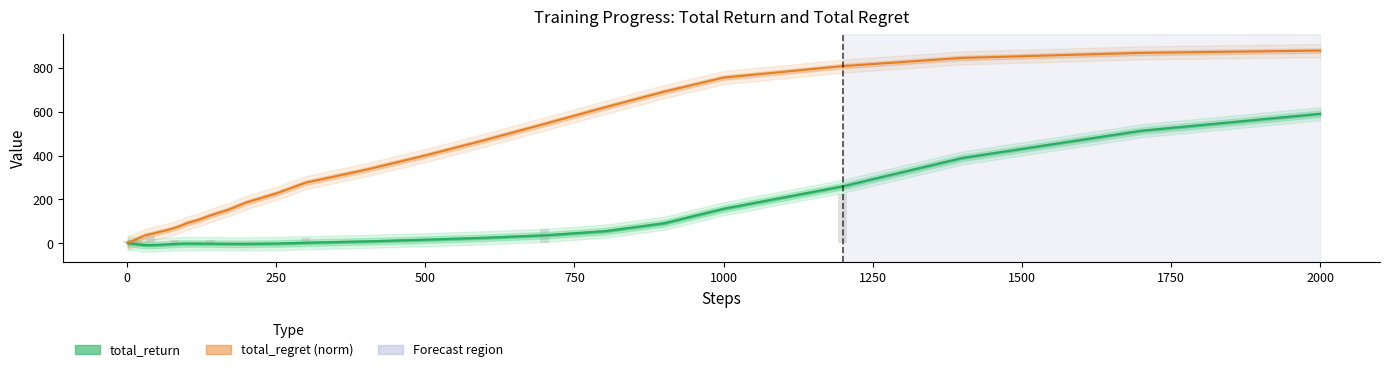

What is the maximum value shown in the chart?

879.4